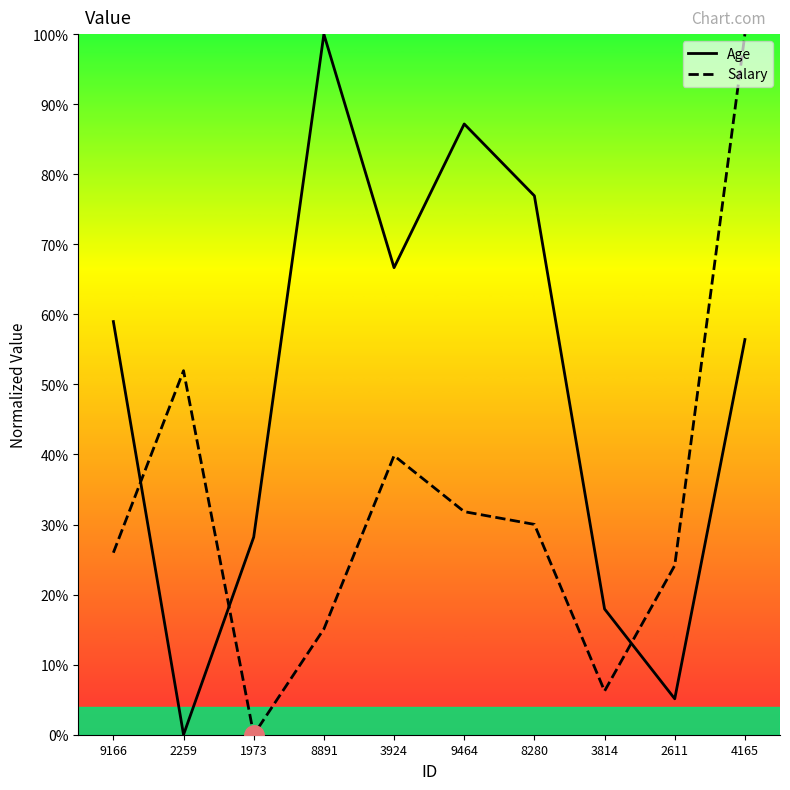

At 2611, list the series in order from largest to smallest.

Salary, Age